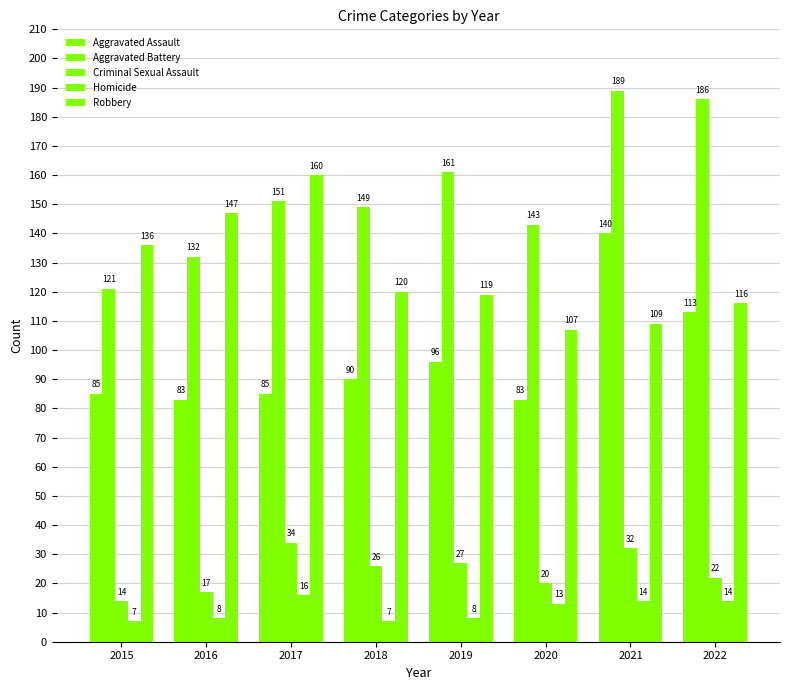

Are the bars grouped side by side (vs. stacked)?

Yes